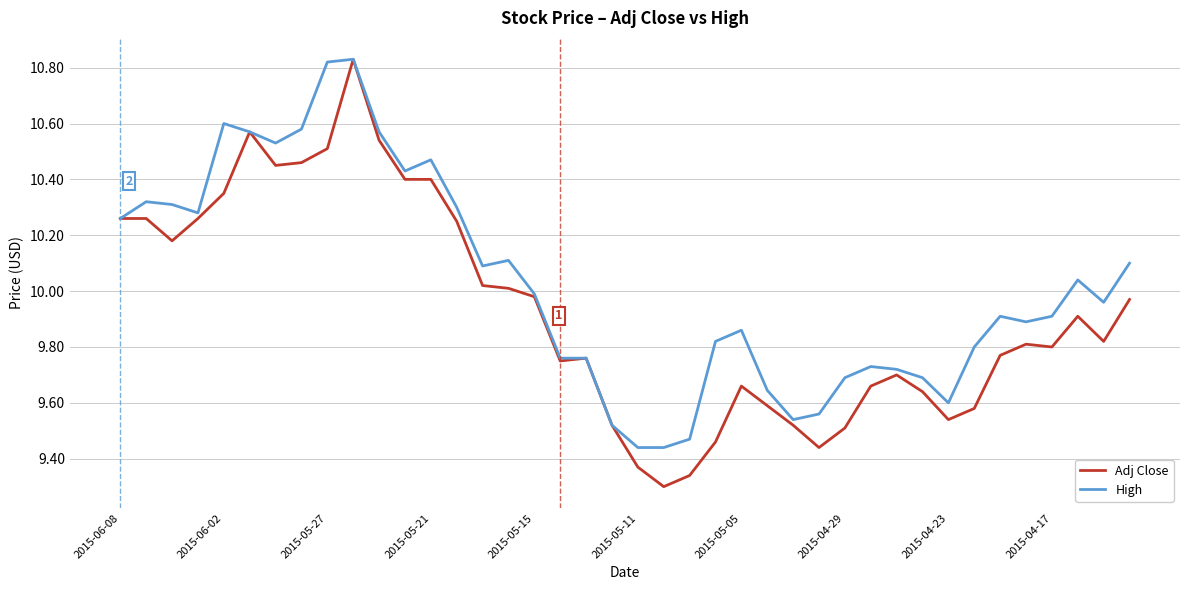

Which series has the widest spread of values?

Adj Close